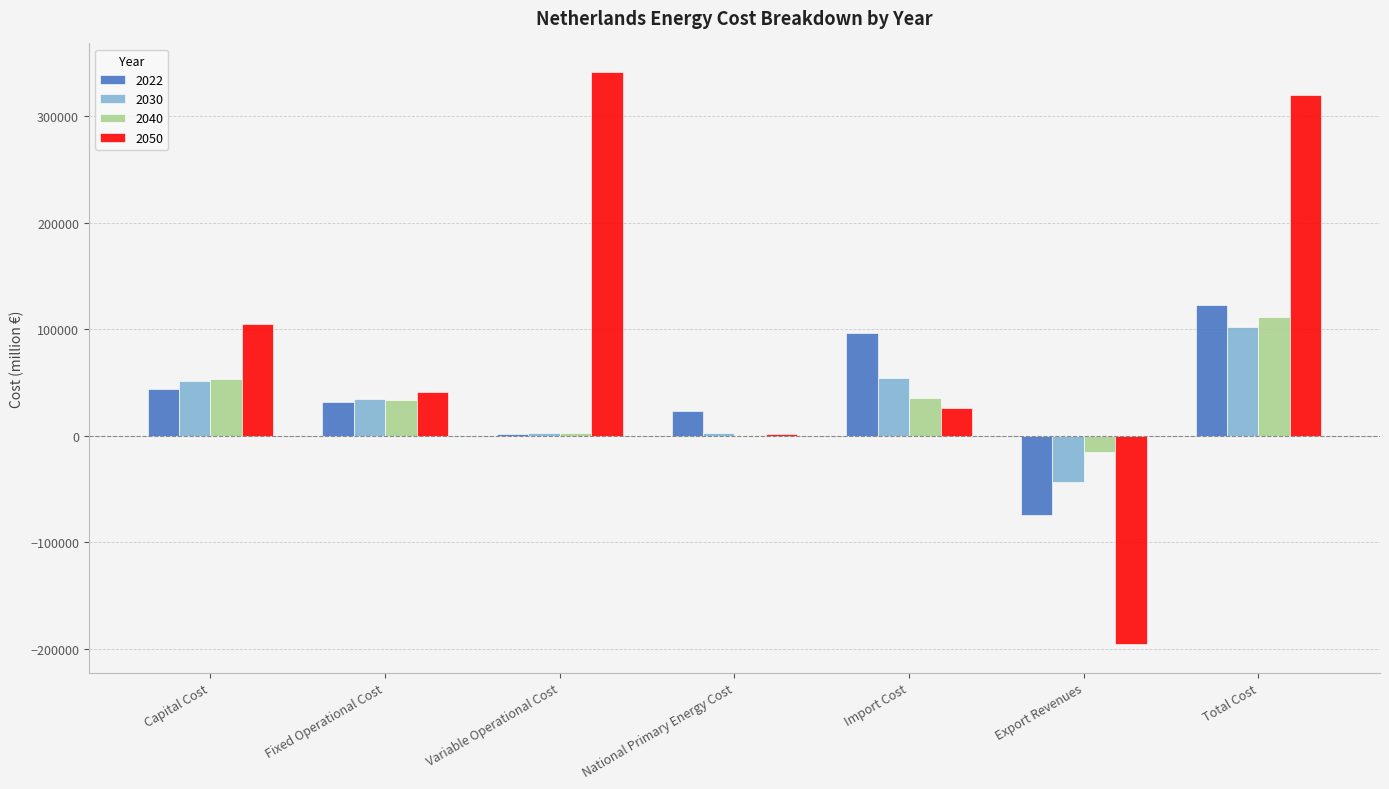

Which series has the largest total across all categories?

2050